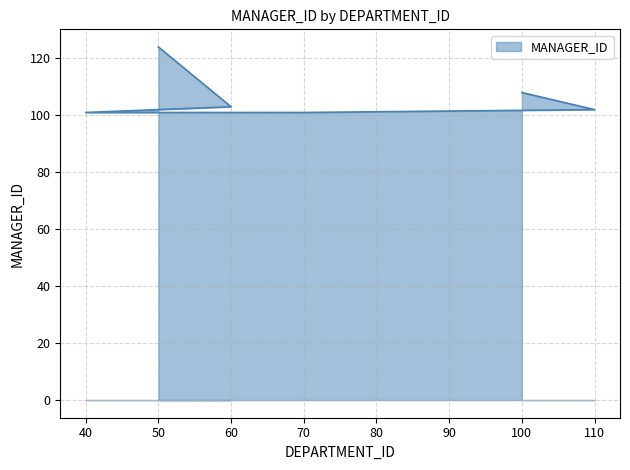

What is the approximate value at 40?

101